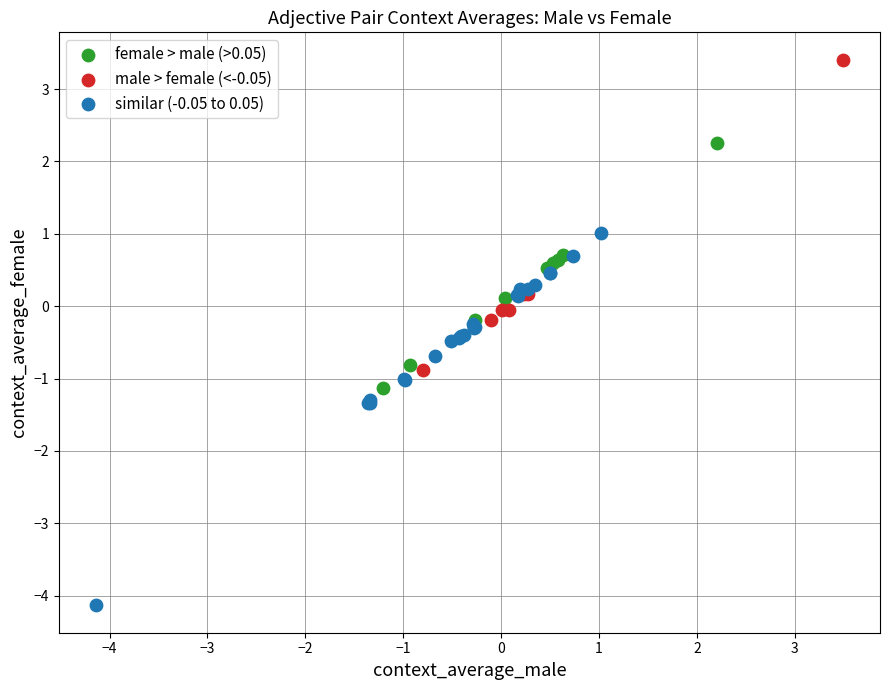

Which series reaches the minimum Y coordinate?

similar (-0.05 to 0.05)